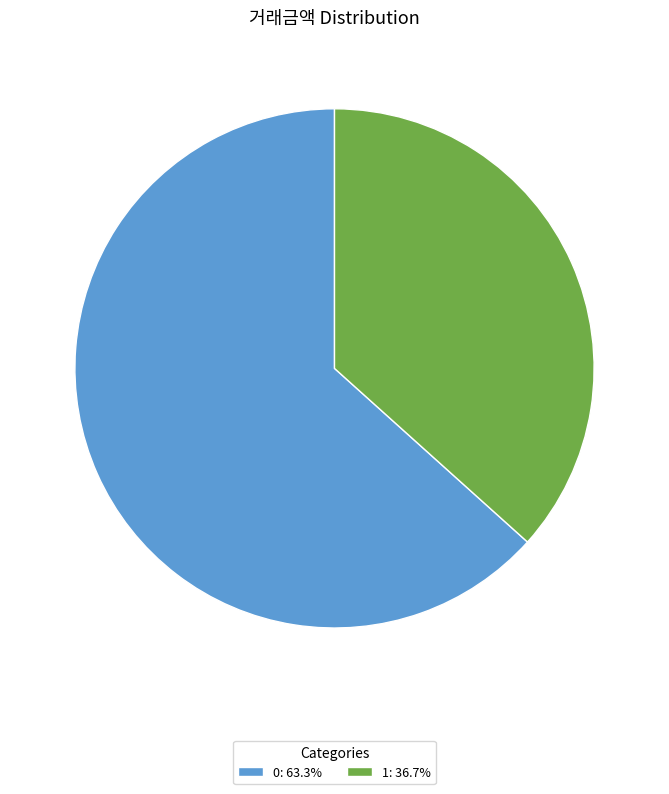

Does 1: 36.7% account for over 50% of the chart?

No